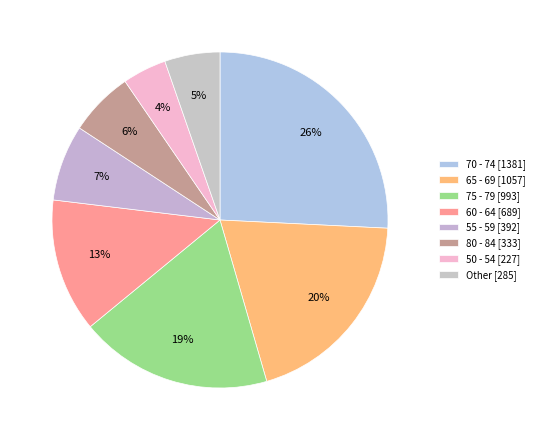

How many slices are in this pie chart?

8